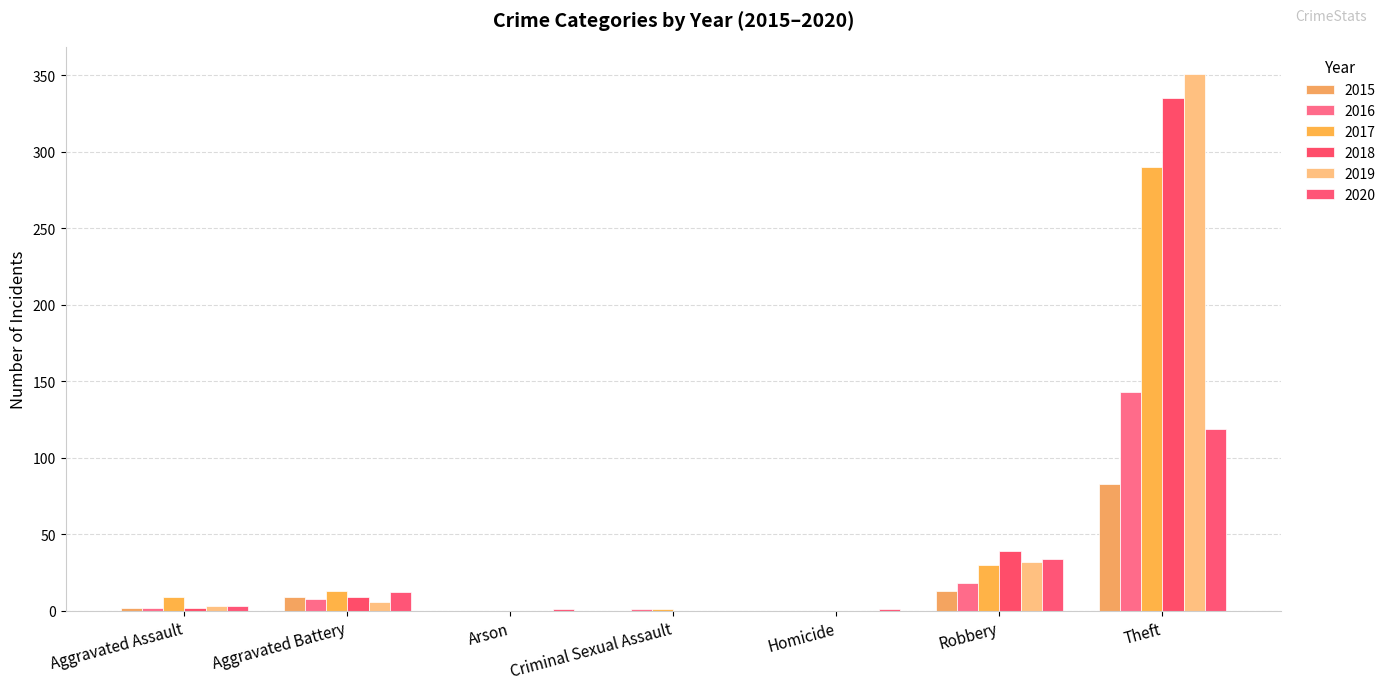

At which label does 2016 first exceed 2?

Aggravated Battery